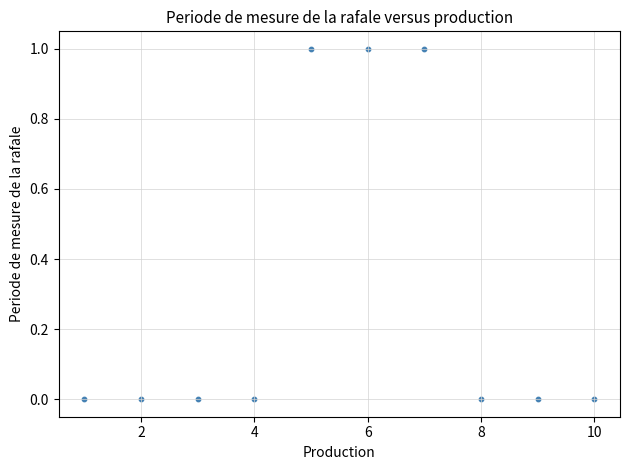

What is the range of X values (max minus min)?

9